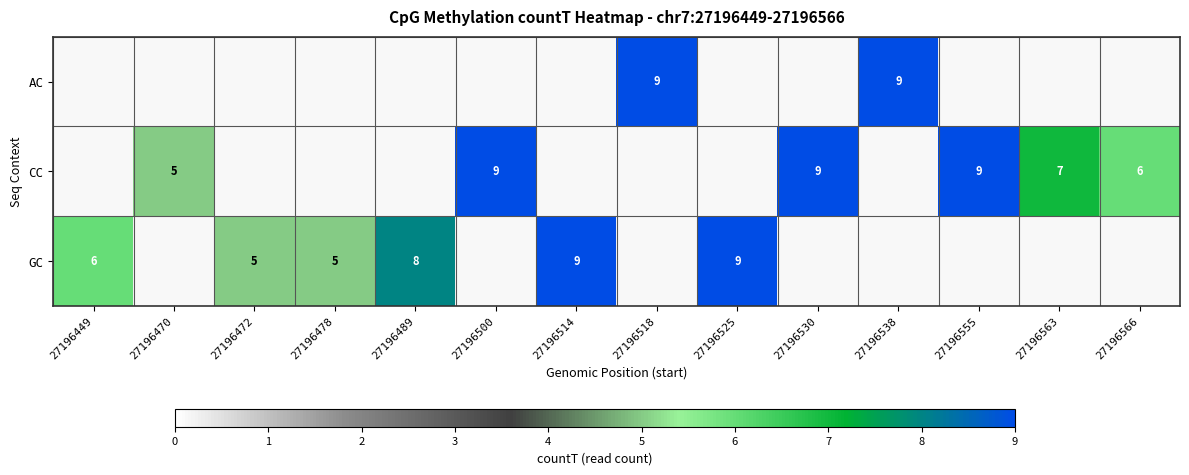

Is it true that CC equals 6 at 27196500?

False